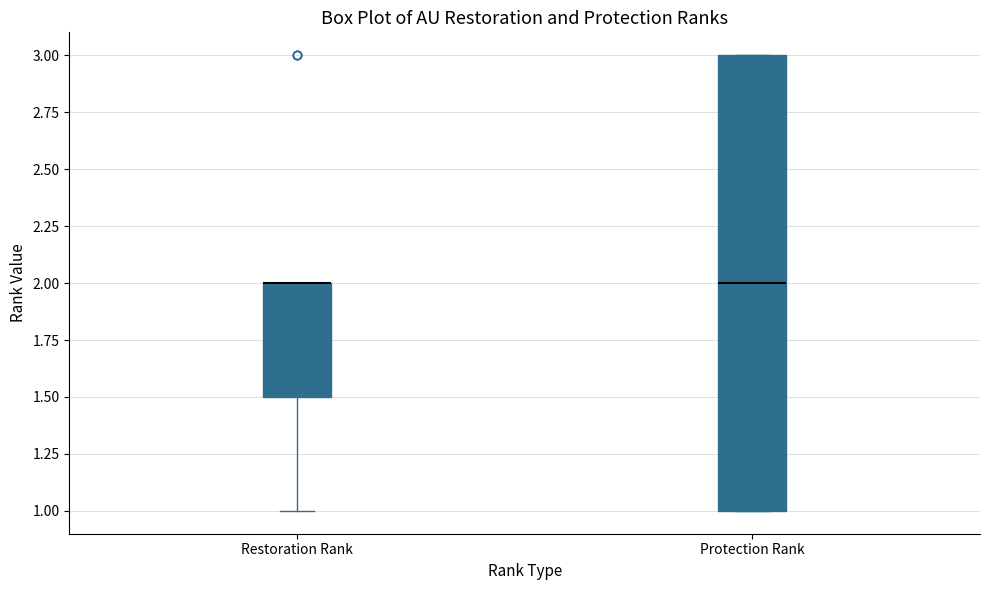

Reading left to right, read every box against the y-axis: the position of its median line, the range the box covers, and the ends of its whiskers. The values are not printed on the chart, so give them approximately, as read against the axis.

Restoration Rank: median 2.0 (drawn on the box's upper edge), box 1.5 to 2.0, whiskers 1.0 to 2.0
Protection Rank: median 2.0, box 1.0 to 3.0, whiskers 1.0 to 3.0